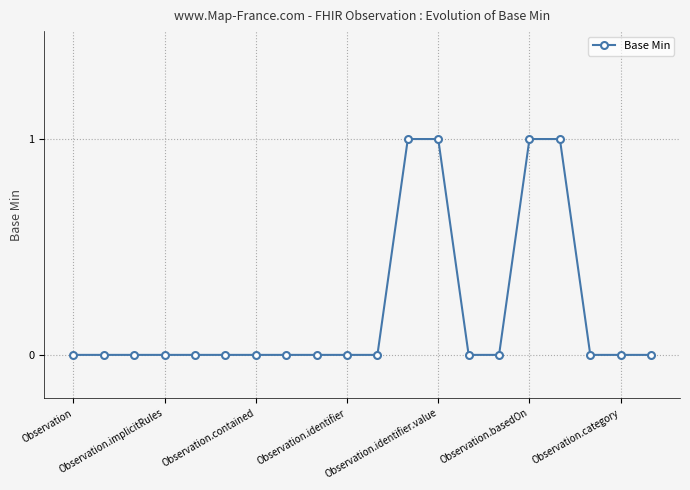

What is the sum of all values?

4